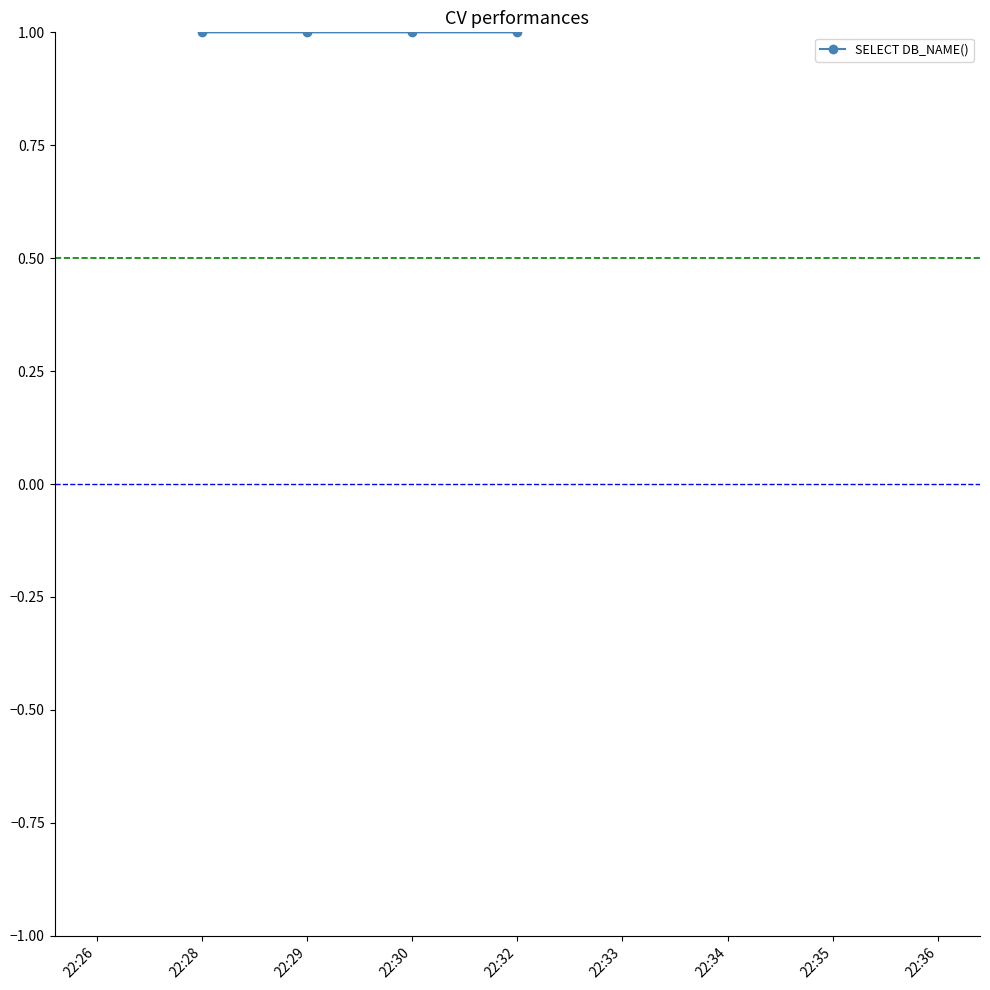

True or false: there are more than 2 points higher than both neighbors.

False